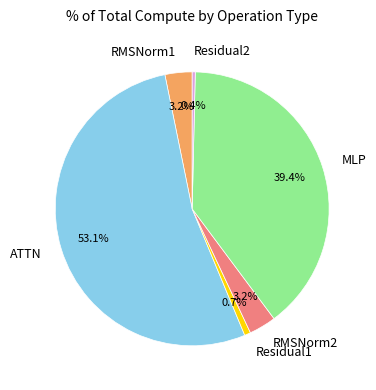

What percentage is the Residual1 slice, to the nearest percent?

1%